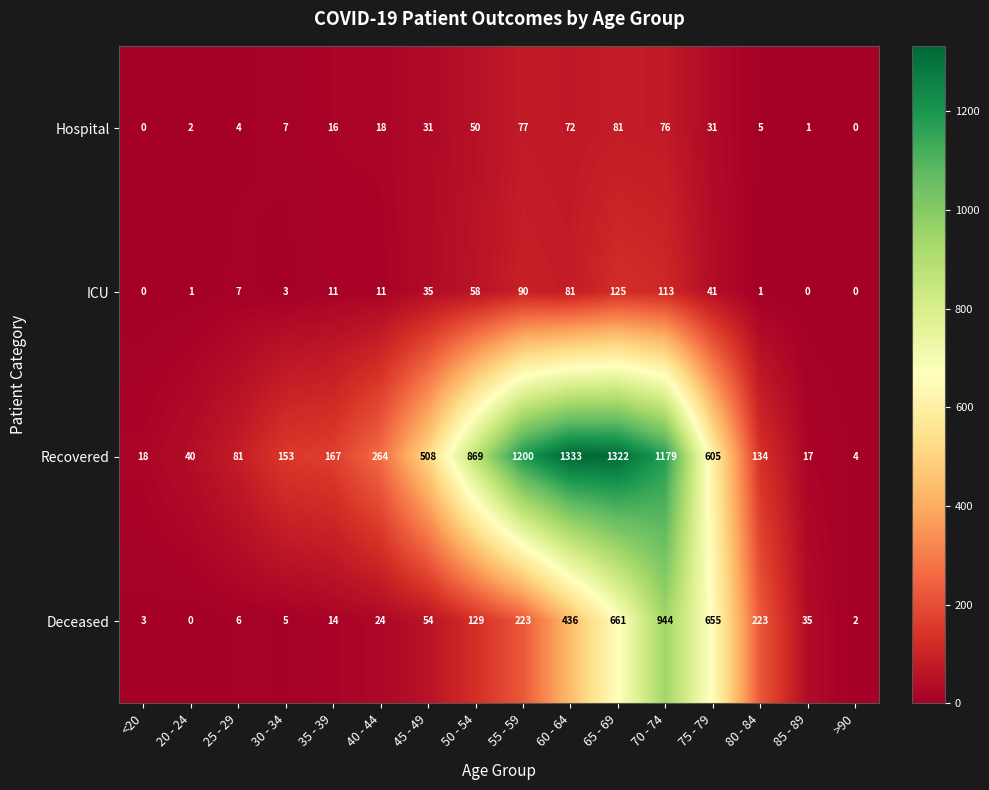

What is the total value across all series at 40 - 44?

317